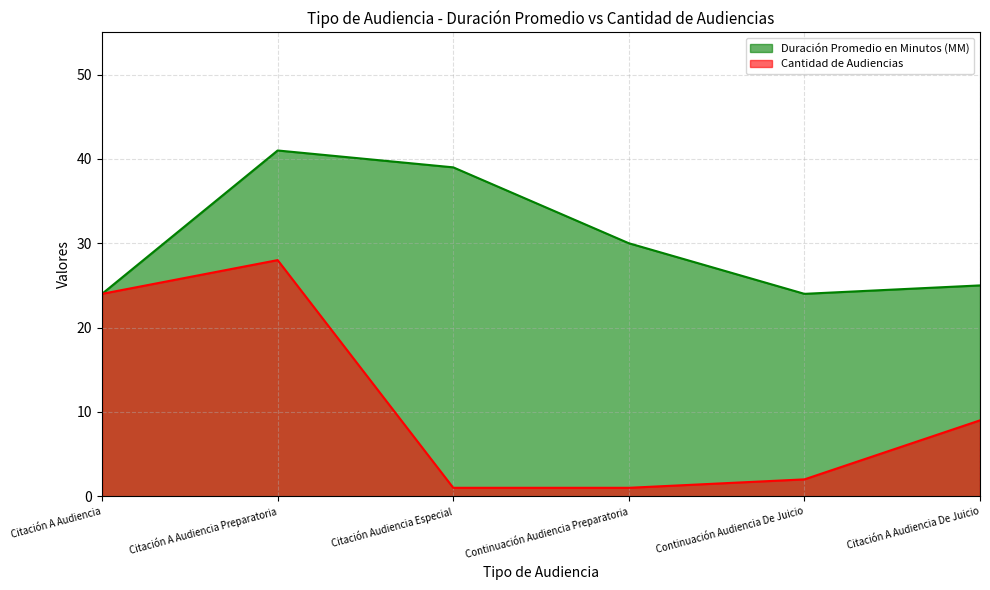

Which series has the largest total across all categories?

Duración Promedio en Minutos (MM)